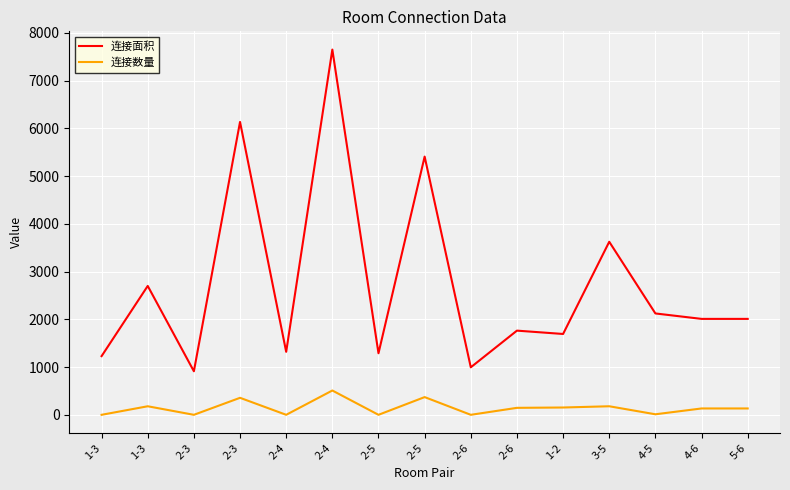

What are all the series names shown in the legend?

连接面积, 连接数量